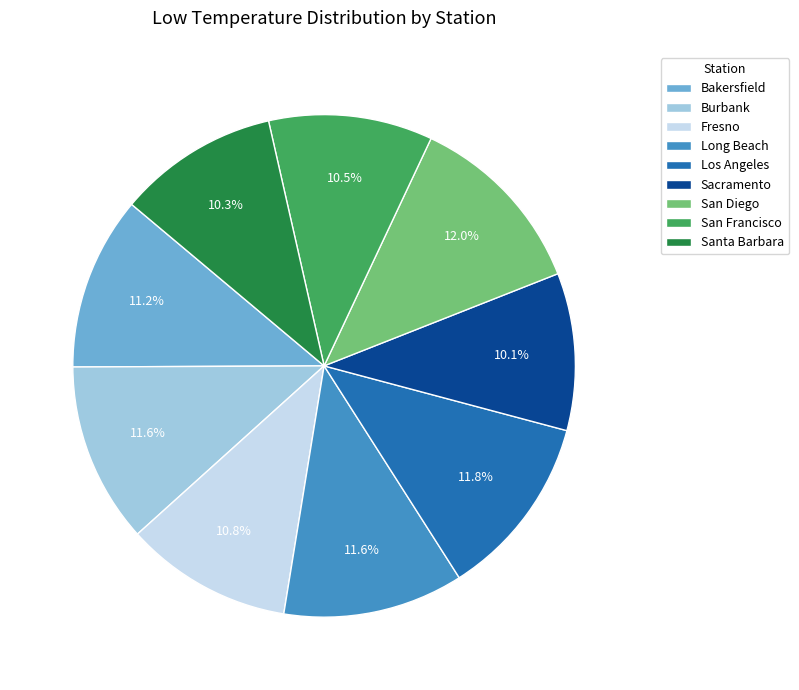

Combined, do Bakersfield and Fresno account for over 50%?

No